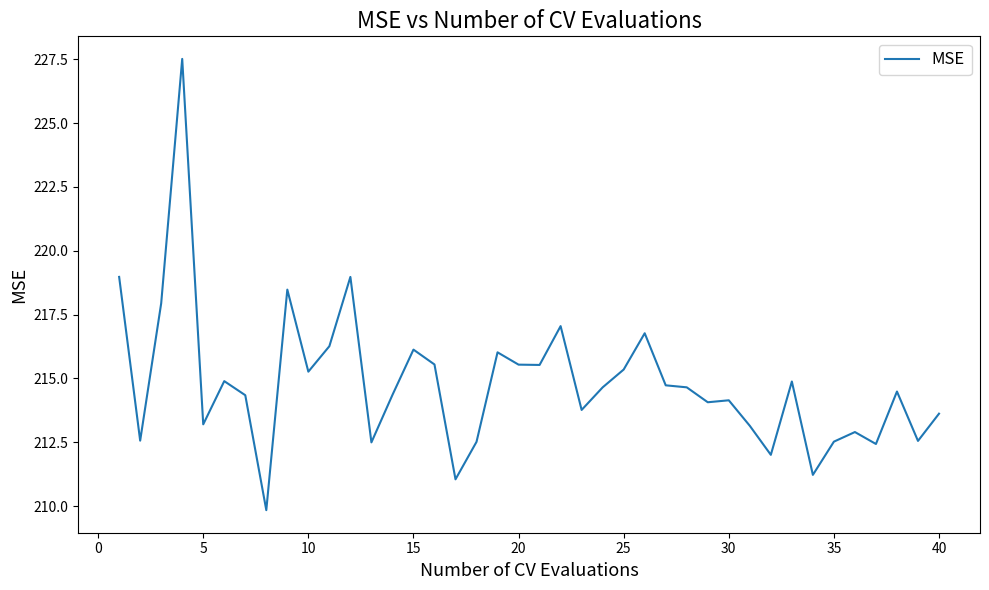

What is the greatest value displayed?

227.5